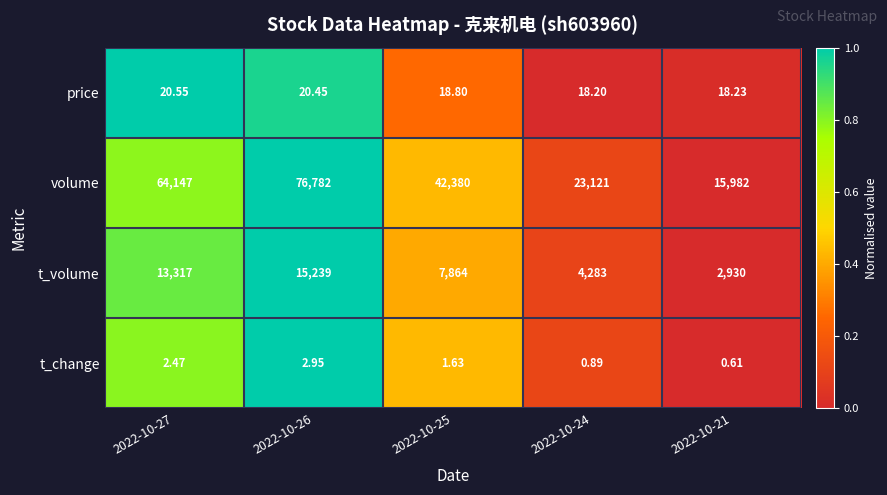

At 2022-10-26, list the series in order from smallest to largest.

t_change, price, t_volume, volume